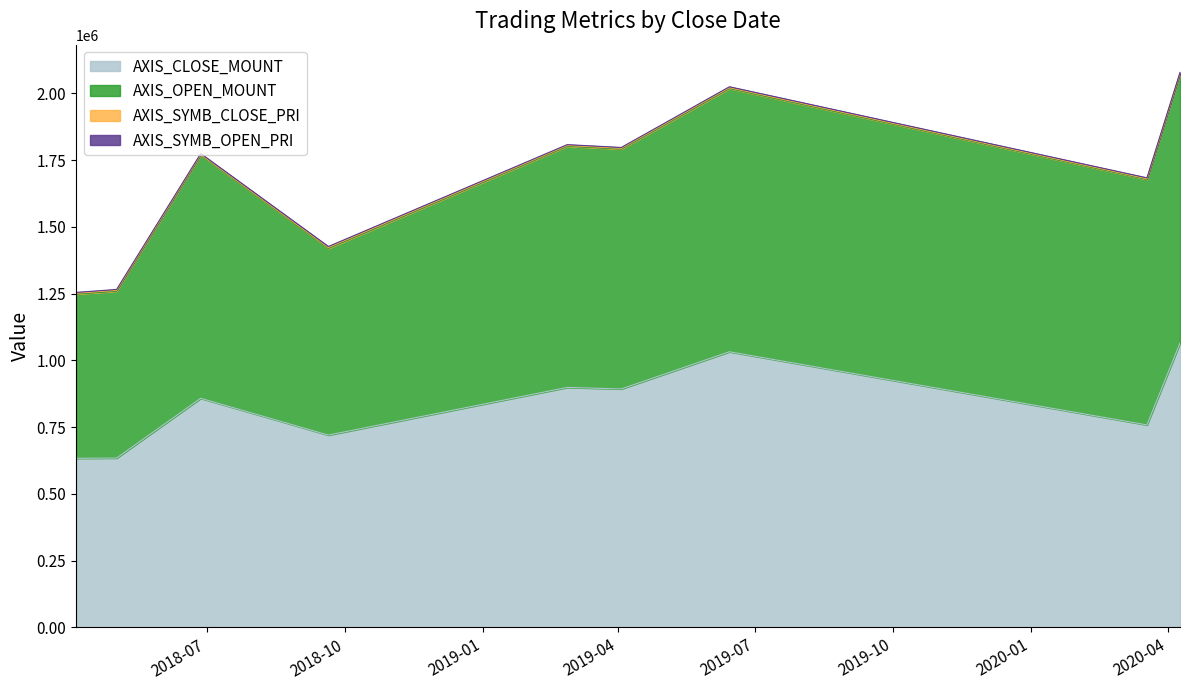

What is the smallest value displayed?

830